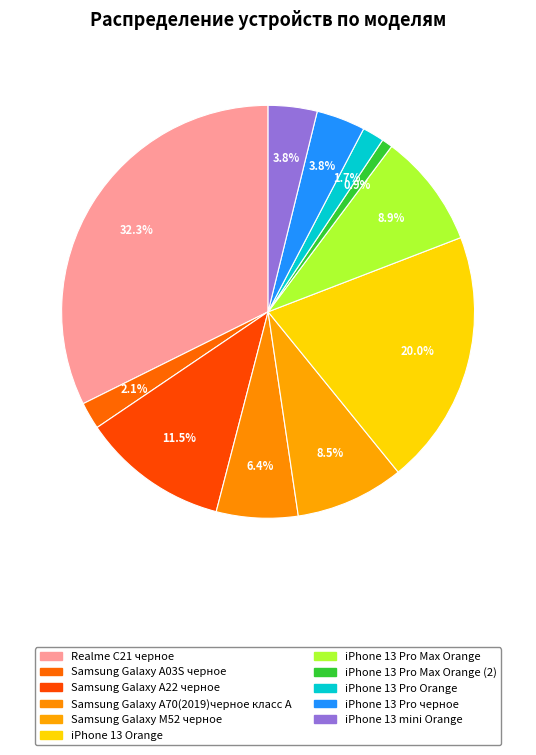

Which slice is the largest?

Realme C21 черное